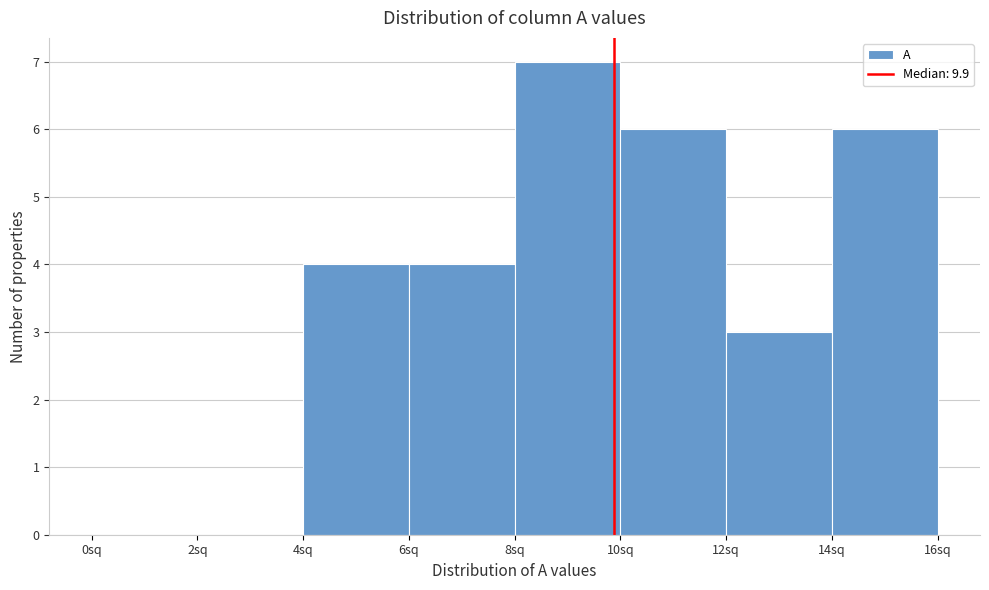

Over which range of the x-axis is the bar tallest?

8 to 10